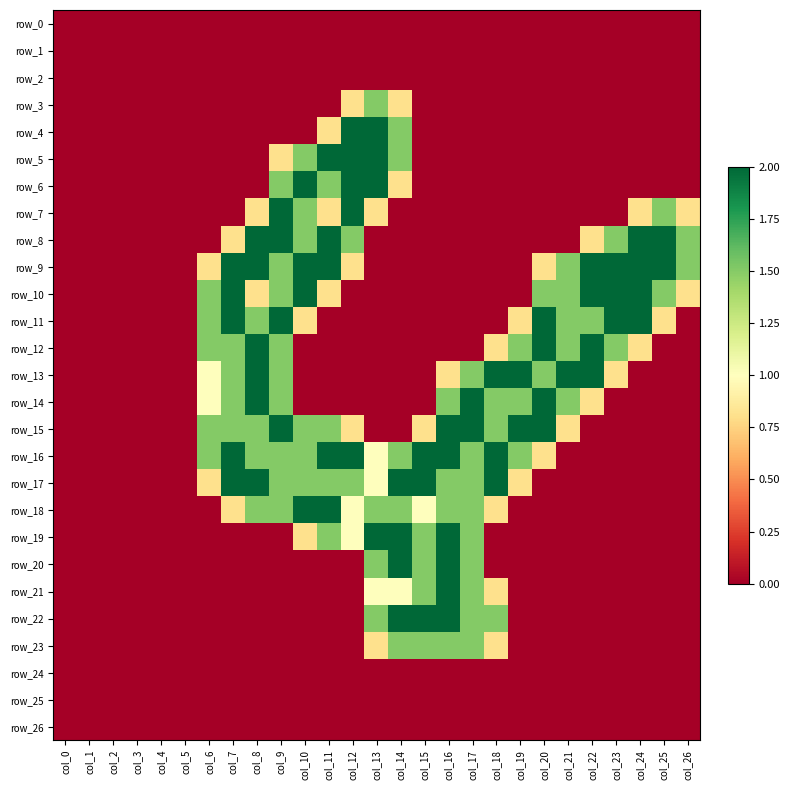

Reading left to right, list all the values displayed in this chart.

row_0: 0.0	0.0	0.0	0.0	0.0	0.0	0.0	0.0	0.0	0.0	0.0	0.0	0.0	0.0	0.0	0.0	0.0	0.0	0.0	0.0	0.0	0.0	0.0	0.0	0.0	0.0	0.0
row_1: 0.0	0.0	0.0	0.0	0.0	0.0	0.0	0.0	0.0	0.0	0.0	0.0	0.0	0.0	0.0	0.0	0.0	0.0	0.0	0.0	0.0	0.0	0.0	0.0	0.0	0.0	0.0
row_2: 0.0	0.0	0.0	0.0	0.0	0.0	0.0	0.0	0.0	0.0	0.0	0.0	0.0	0.0	0.0	0.0	0.0	0.0	0.0	0.0	0.0	0.0	0.0	0.0	0.0	0.0	0.0
row_3: 0.0	0.0	0.0	0.0	0.0	0.0	0.0	0.0	0.0	0.0	0.0	0.0	0.8	1.5	0.8	0.0	0.0	0.0	0.0	0.0	0.0	0.0	0.0	0.0	0.0	0.0	0.0
row_4: 0.0	0.0	0.0	0.0	0.0	0.0	0.0	0.0	0.0	0.0	0.0	0.8	2.0	2.0	1.5	0.0	0.0	0.0	0.0	0.0	0.0	0.0	0.0	0.0	0.0	0.0	0.0
row_5: 0.0	0.0	0.0	0.0	0.0	0.0	0.0	0.0	0.0	0.8	1.5	2.0	2.0	2.0	1.5	0.0	0.0	0.0	0.0	0.0	0.0	0.0	0.0	0.0	0.0	0.0	0.0
row_6: 0.0	0.0	0.0	0.0	0.0	0.0	0.0	0.0	0.0	1.5	2.0	1.5	2.0	2.0	0.8	0.0	0.0	0.0	0.0	0.0	0.0	0.0	0.0	0.0	0.0	0.0	0.0
row_7: 0.0	0.0	0.0	0.0	0.0	0.0	0.0	0.0	0.8	2.0	1.5	0.8	2.0	0.8	0.0	0.0	0.0	0.0	0.0	0.0	0.0	0.0	0.0	0.0	0.8	1.5	0.8
row_8: 0.0	0.0	0.0	0.0	0.0	0.0	0.0	0.8	2.0	2.0	1.5	2.0	1.5	0.0	0.0	0.0	0.0	0.0	0.0	0.0	0.0	0.0	0.8	1.5	2.0	2.0	1.5
row_9: 0.0	0.0	0.0	0.0	0.0	0.0	0.8	2.0	2.0	1.5	2.0	2.0	0.8	0.0	0.0	0.0	0.0	0.0	0.0	0.0	0.8	1.5	2.0	2.0	2.0	2.0	1.5
row_10: 0.0	0.0	0.0	0.0	0.0	0.0	1.5	2.0	0.8	1.5	2.0	0.8	0.0	0.0	0.0	0.0	0.0	0.0	0.0	0.0	1.5	1.5	2.0	2.0	2.0	1.5	0.8
row_11: 0.0	0.0	0.0	0.0	0.0	0.0	1.5	2.0	1.5	2.0	0.8	0.0	0.0	0.0	0.0	0.0	0.0	0.0	0.0	0.8	2.0	1.5	1.5	2.0	2.0	0.8	0.0
row_12: 0.0	0.0	0.0	0.0	0.0	0.0	1.5	1.5	2.0	1.5	0.0	0.0	0.0	0.0	0.0	0.0	0.0	0.0	0.8	1.5	2.0	1.5	2.0	1.5	0.8	0.0	0.0
row_13: 0.0	0.0	0.0	0.0	0.0	0.0	1.0	1.5	2.0	1.5	0.0	0.0	0.0	0.0	0.0	0.0	0.8	1.5	2.0	2.0	1.5	2.0	2.0	0.8	0.0	0.0	0.0
row_14: 0.0	0.0	0.0	0.0	0.0	0.0	1.0	1.5	2.0	1.5	0.0	0.0	0.0	0.0	0.0	0.0	1.5	2.0	1.5	1.5	2.0	1.5	0.8	0.0	0.0	0.0	0.0
row_15: 0.0	0.0	0.0	0.0	0.0	0.0	1.5	1.5	1.5	2.0	1.5	1.5	0.8	0.0	0.0	0.8	2.0	2.0	1.5	2.0	2.0	0.8	0.0	0.0	0.0	0.0	0.0
row_16: 0.0	0.0	0.0	0.0	0.0	0.0	1.5	2.0	1.5	1.5	1.5	2.0	2.0	1.0	1.5	2.0	2.0	1.5	2.0	1.5	0.8	0.0	0.0	0.0	0.0	0.0	0.0
row_17: 0.0	0.0	0.0	0.0	0.0	0.0	0.8	2.0	2.0	1.5	1.5	1.5	1.5	1.0	2.0	2.0	1.5	1.5	2.0	0.8	0.0	0.0	0.0	0.0	0.0	0.0	0.0
row_18: 0.0	0.0	0.0	0.0	0.0	0.0	0.0	0.8	1.5	1.5	2.0	2.0	1.0	1.5	1.5	1.0	1.5	1.5	0.8	0.0	0.0	0.0	0.0	0.0	0.0	0.0	0.0
row_19: 0.0	0.0	0.0	0.0	0.0	0.0	0.0	0.0	0.0	0.0	0.8	1.5	1.0	2.0	2.0	1.5	2.0	1.5	0.0	0.0	0.0	0.0	0.0	0.0	0.0	0.0	0.0
row_20: 0.0	0.0	0.0	0.0	0.0	0.0	0.0	0.0	0.0	0.0	0.0	0.0	0.0	1.5	2.0	1.5	2.0	1.5	0.0	0.0	0.0	0.0	0.0	0.0	0.0	0.0	0.0
row_21: 0.0	0.0	0.0	0.0	0.0	0.0	0.0	0.0	0.0	0.0	0.0	0.0	0.0	1.0	1.0	1.5	2.0	1.5	0.8	0.0	0.0	0.0	0.0	0.0	0.0	0.0	0.0
row_22: 0.0	0.0	0.0	0.0	0.0	0.0	0.0	0.0	0.0	0.0	0.0	0.0	0.0	1.5	2.0	2.0	2.0	1.5	1.5	0.0	0.0	0.0	0.0	0.0	0.0	0.0	0.0
row_23: 0.0	0.0	0.0	0.0	0.0	0.0	0.0	0.0	0.0	0.0	0.0	0.0	0.0	0.8	1.5	1.5	1.5	1.5	0.8	0.0	0.0	0.0	0.0	0.0	0.0	0.0	0.0
row_24: 0.0	0.0	0.0	0.0	0.0	0.0	0.0	0.0	0.0	0.0	0.0	0.0	0.0	0.0	0.0	0.0	0.0	0.0	0.0	0.0	0.0	0.0	0.0	0.0	0.0	0.0	0.0
row_25: 0.0	0.0	0.0	0.0	0.0	0.0	0.0	0.0	0.0	0.0	0.0	0.0	0.0	0.0	0.0	0.0	0.0	0.0	0.0	0.0	0.0	0.0	0.0	0.0	0.0	0.0	0.0
row_26: 0.0	0.0	0.0	0.0	0.0	0.0	0.0	0.0	0.0	0.0	0.0	0.0	0.0	0.0	0.0	0.0	0.0	0.0	0.0	0.0	0.0	0.0	0.0	0.0	0.0	0.0	0.0